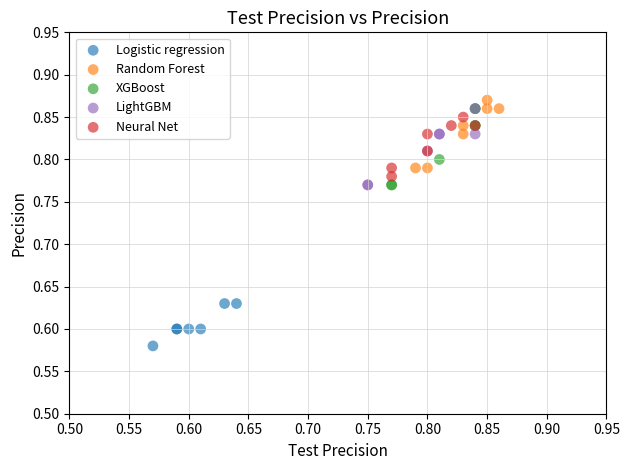

Which series reaches the minimum Y coordinate?

Logistic regression